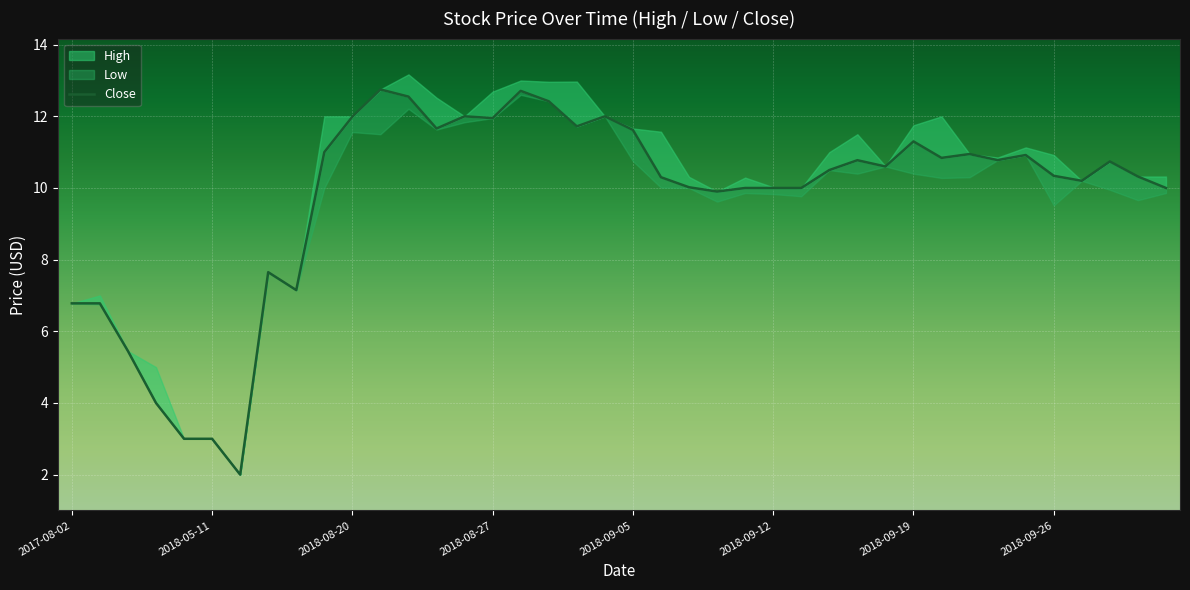

What is the difference between the maximum and second lowest values?

9.8